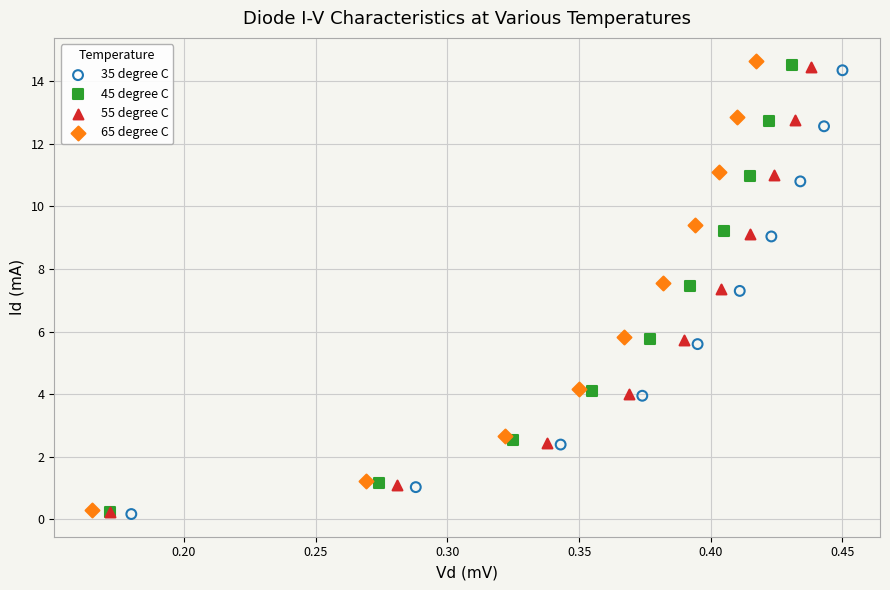

Which series has the widest spread of Y values?

65 degree C